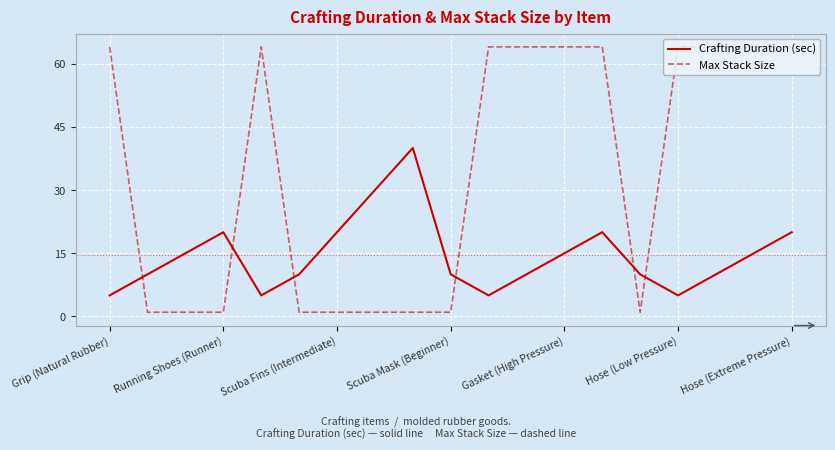

What is the greatest value displayed?

64